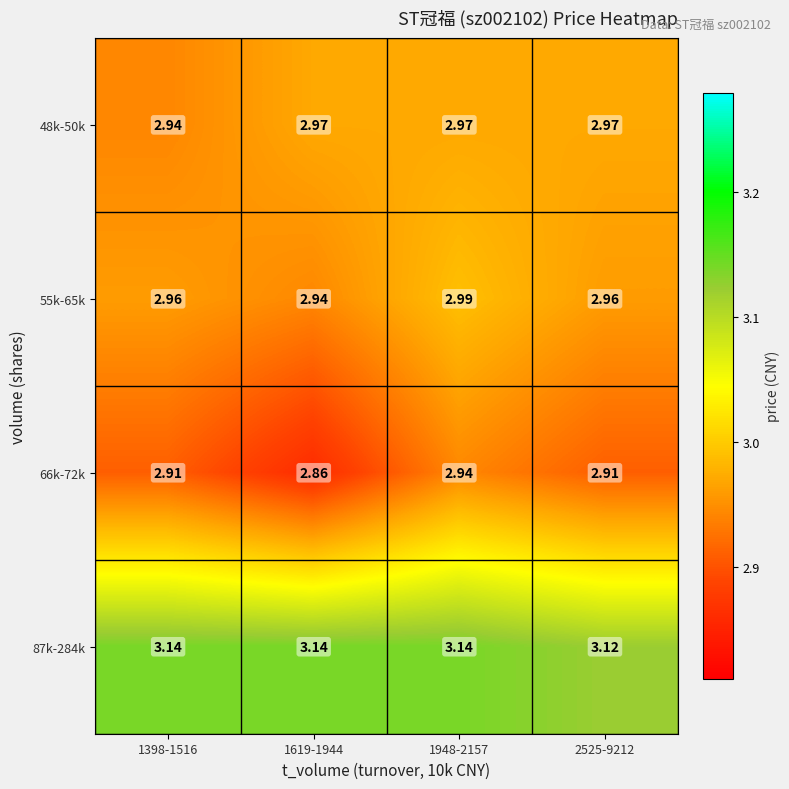

Which label corresponds to the smallest value in the chart?

1619-1944